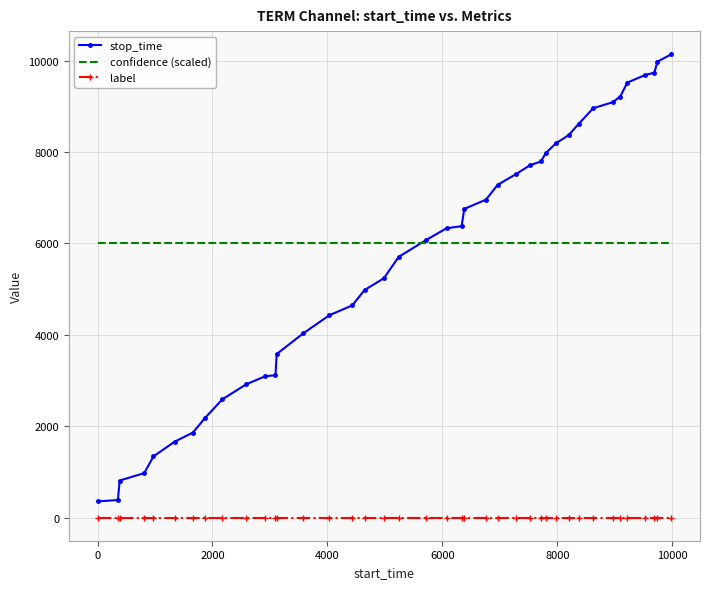

True or false: confidence (scaled) and label cross at least once.

False